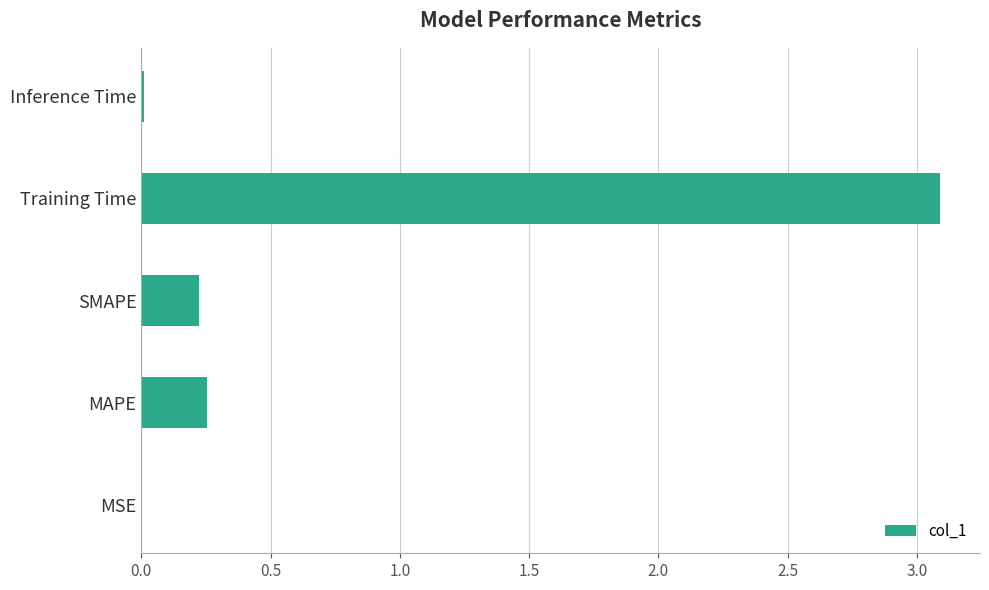

True or false: the data shows 3.1 at Training Time.

True